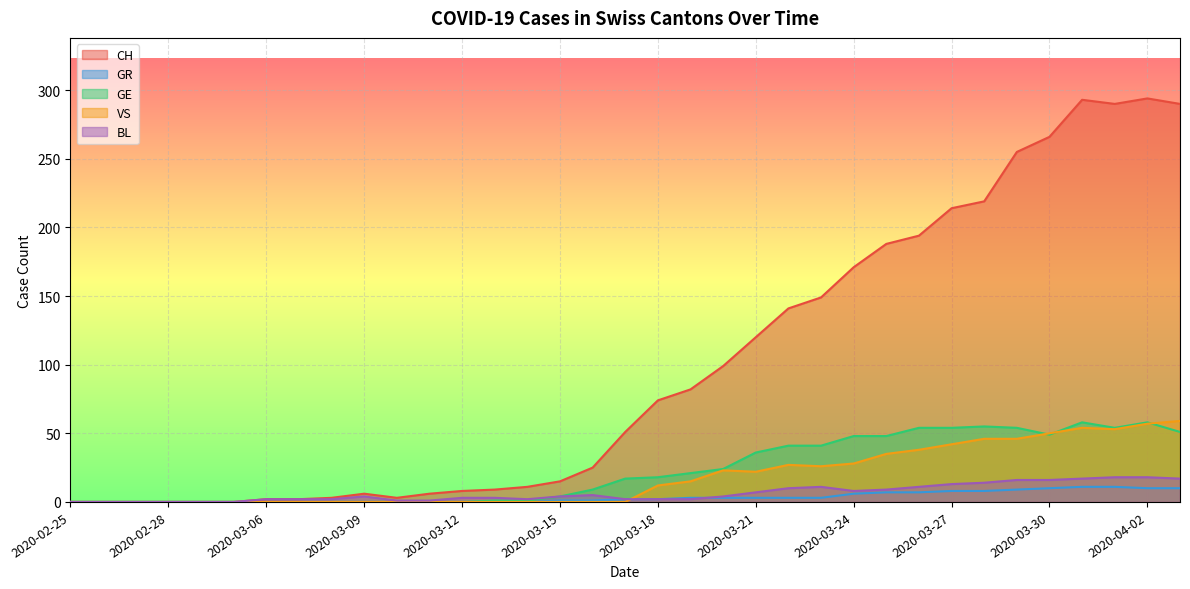

What are all the series names shown in the legend?

CH, GR, GE, VS, BL